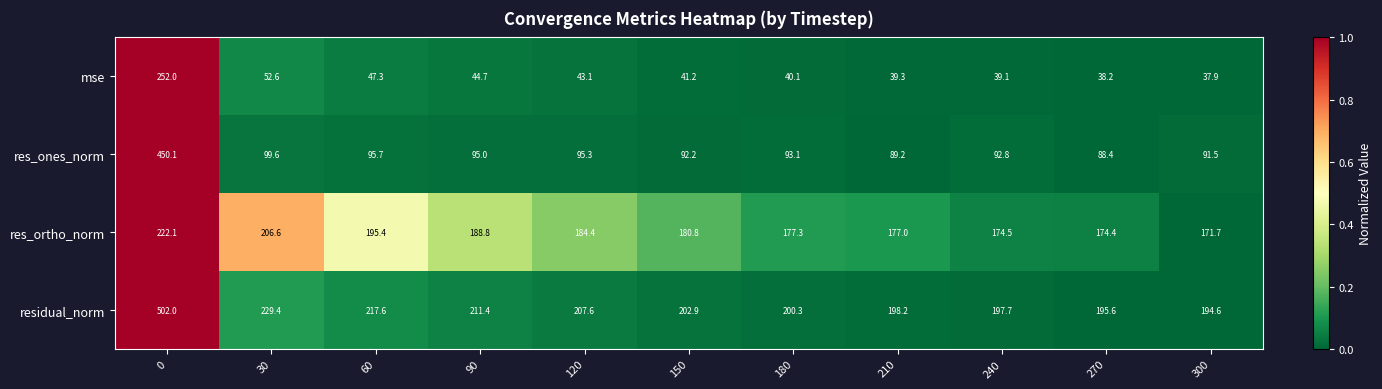

The res_ones_norm series shows 99.6 at 30. True or false?

True